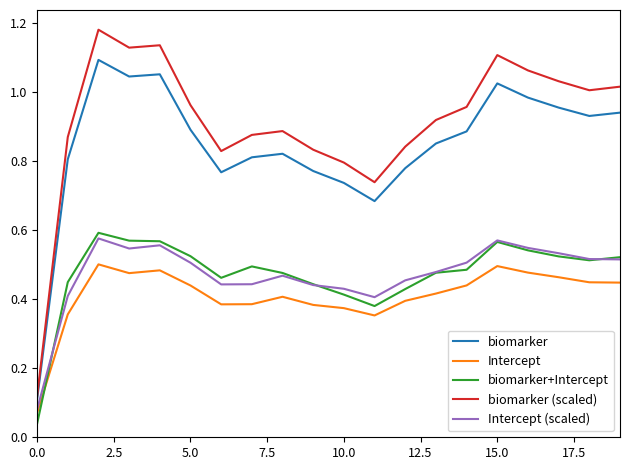

True or false: Intercept and biomarker (scaled) intersect in this chart.

False